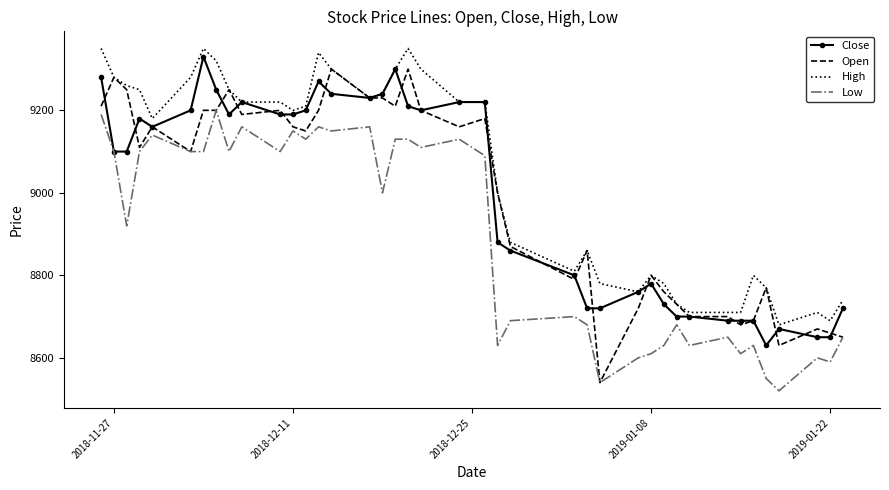

What is the minimum value for Close?

8630